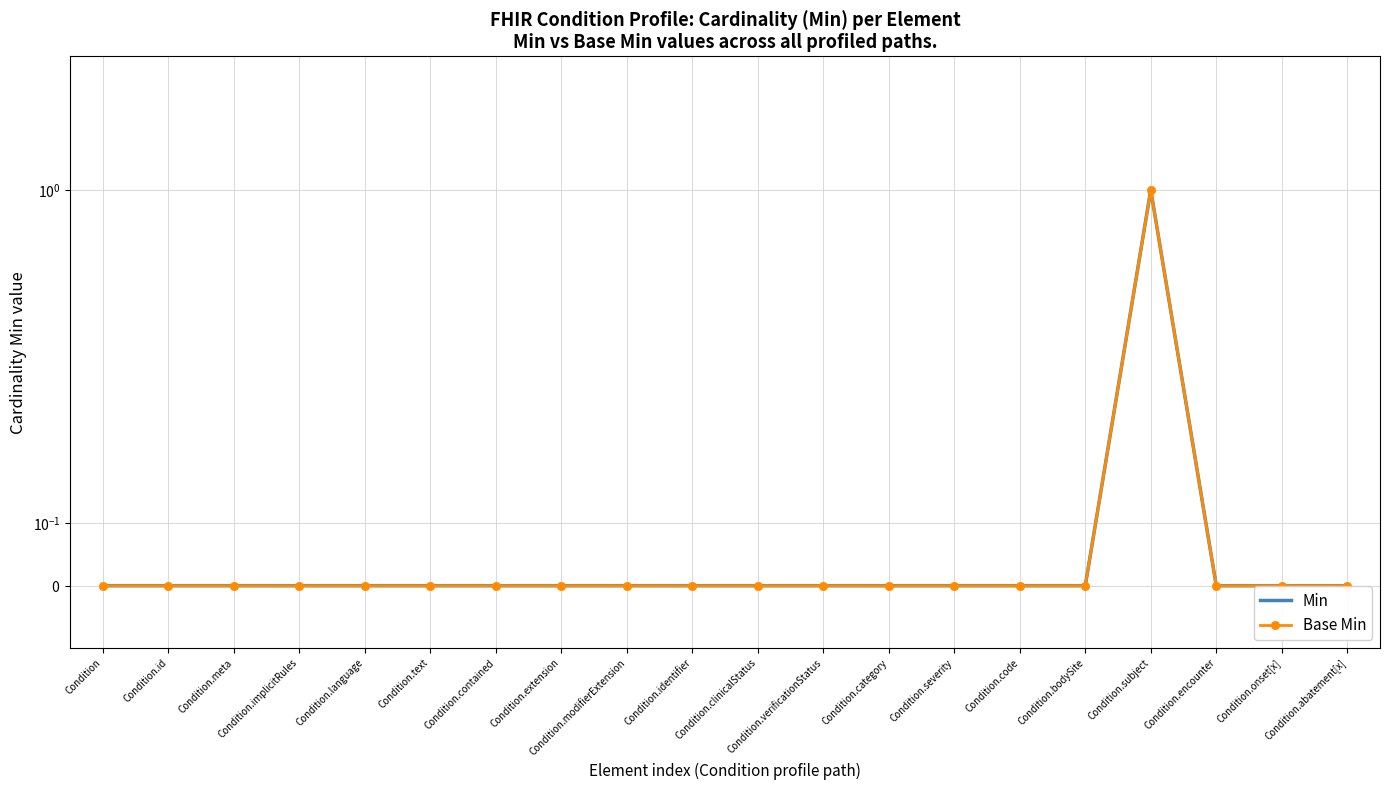

True or false: Min and Base Min intersect in this chart.

False